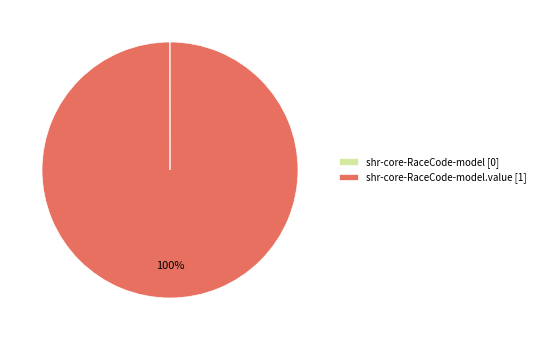

What is the largest slice in the pie chart?

shr-core-RaceCode-model.value [1]